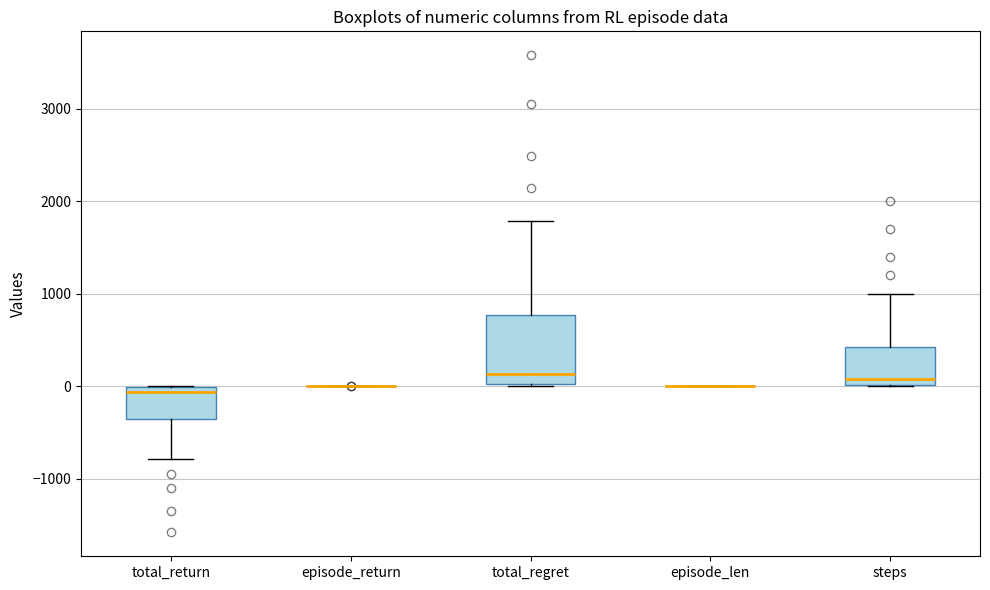

Reading left to right, transcribe this box plot: for each box, give where its median line is, the range the box spans, and where its two whiskers end, as read against the y-axis. The values are not printed on the chart, so give them approximately, as read against the axis.

total_return: median -100, box -300 to 0, whiskers -800 to 0
episode_return: box collapsed to a line at 0, whiskers 0 to 0
total_regret: median 100, box 0 to 800, whiskers 0 to 1800
episode_len: box collapsed to a line at 0, whiskers 0 to 0
steps: median 100, box 0 to 400, whiskers 0 to 1000